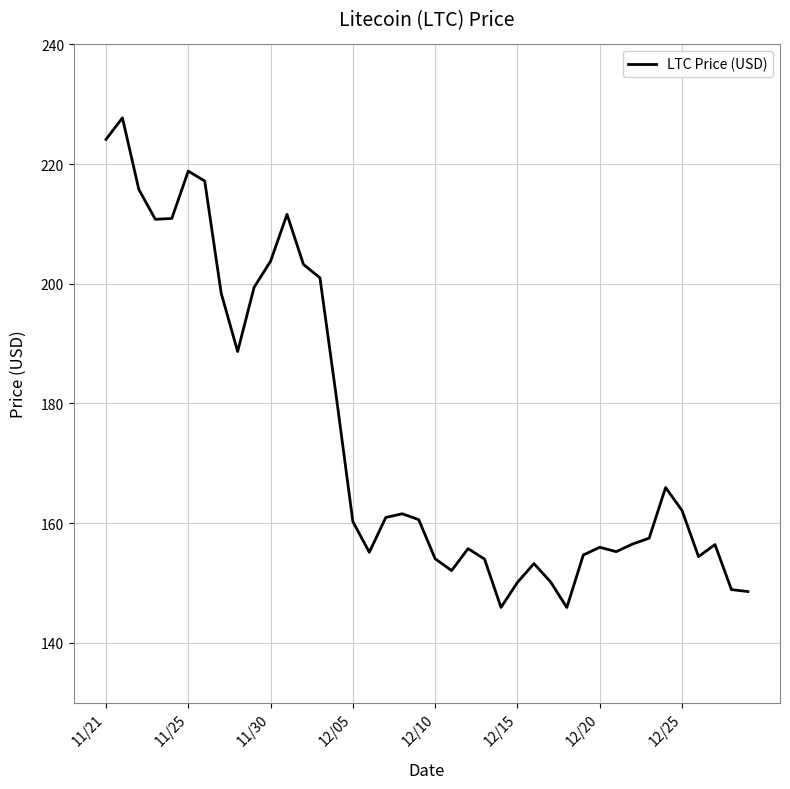

What is the maximum value shown in the chart?

227.7